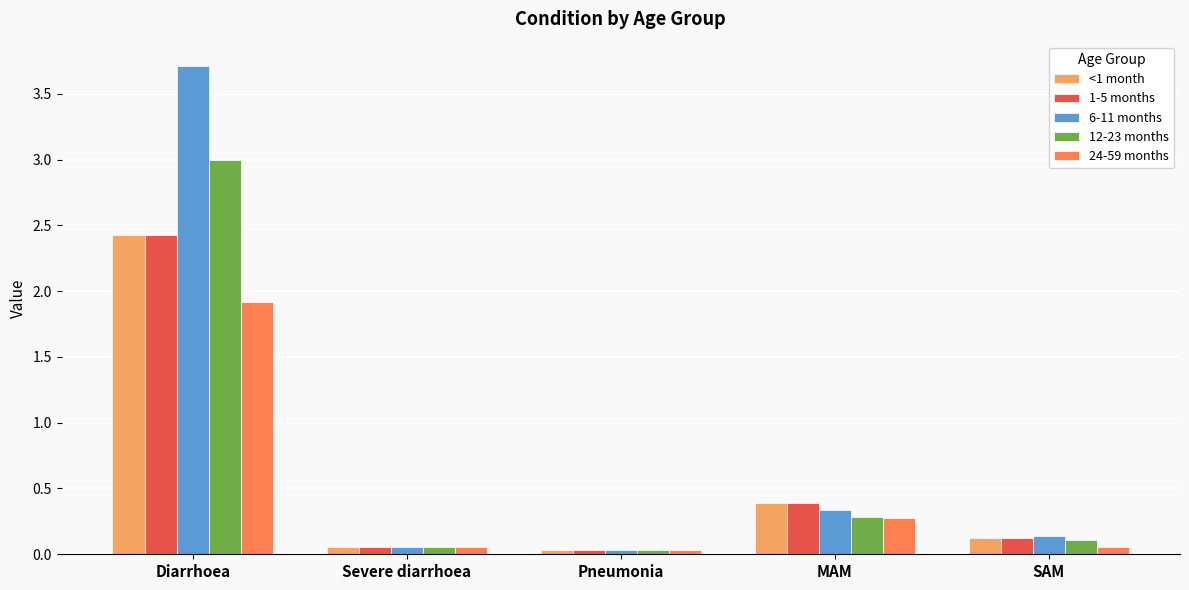

What is the greatest value displayed?

3.7